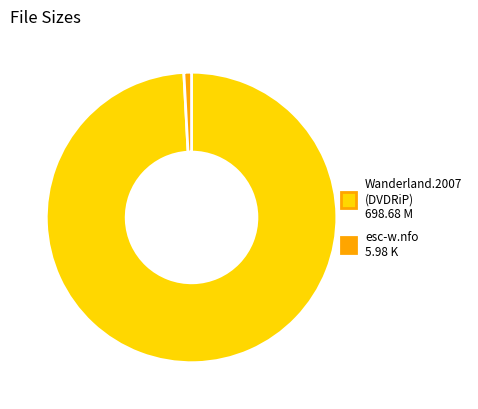

How many slices are in this pie chart?

2